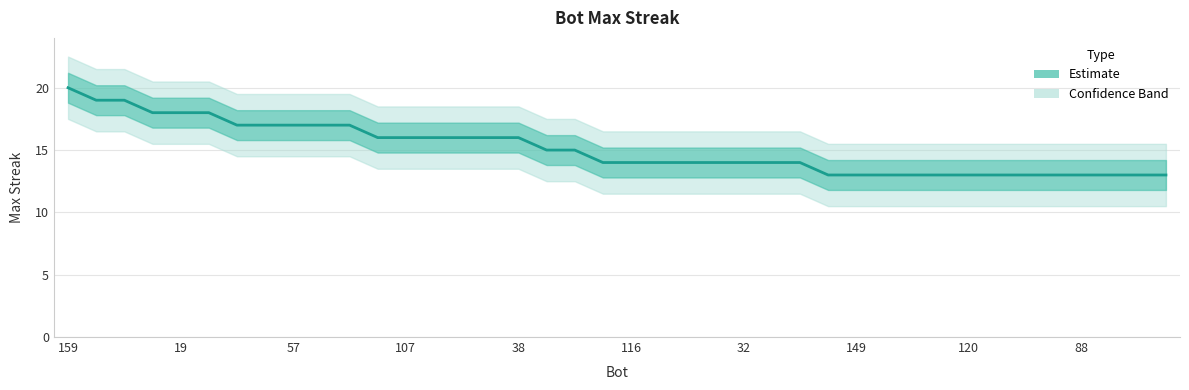

What is the value of the 35th point from the left?

13